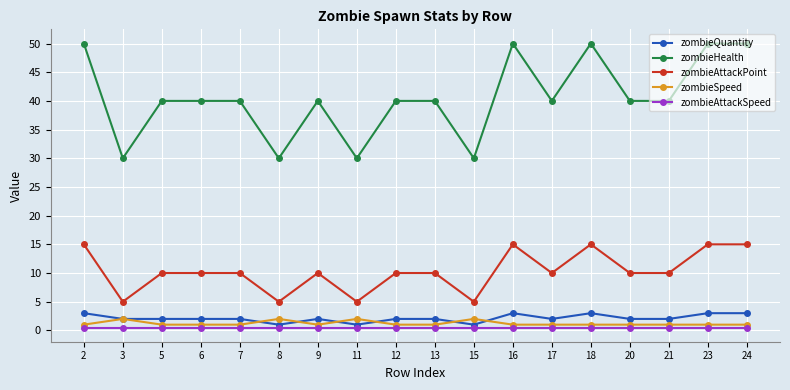

Is it true that zombieAttackPoint equals 10.0 at 21?

True